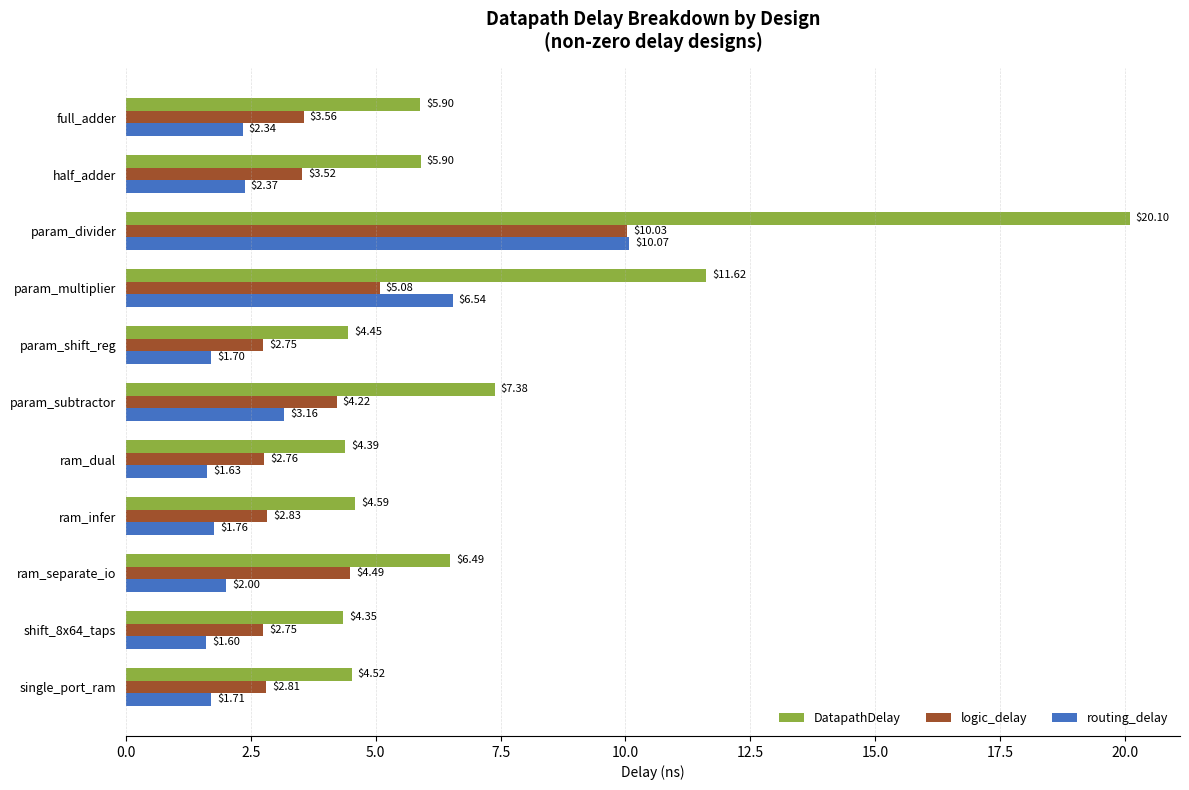

At which label is DatapathDelay closest to 12?

param_multiplier